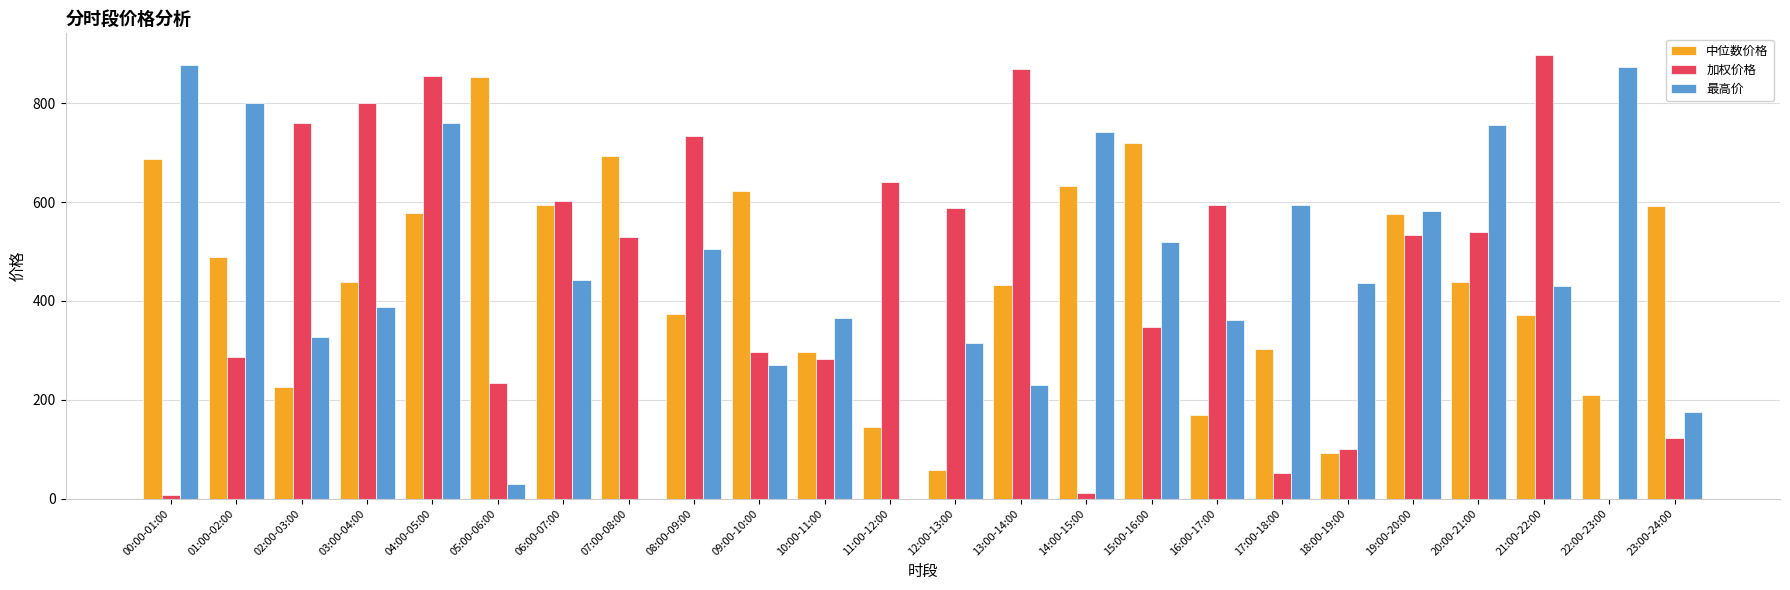

What is the difference between the 最高价 values at 12:00-13:00 and 20:00-21:00?

439.3